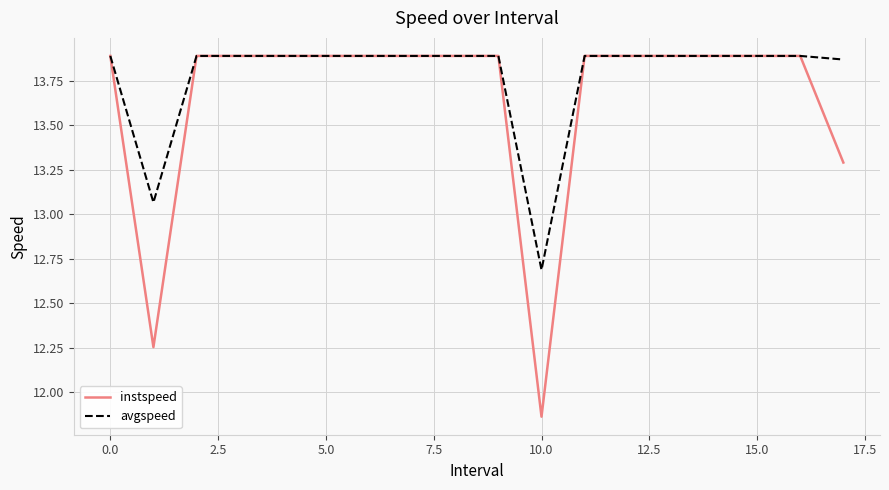

What is the lowest value of the avgspeed series?

12.7